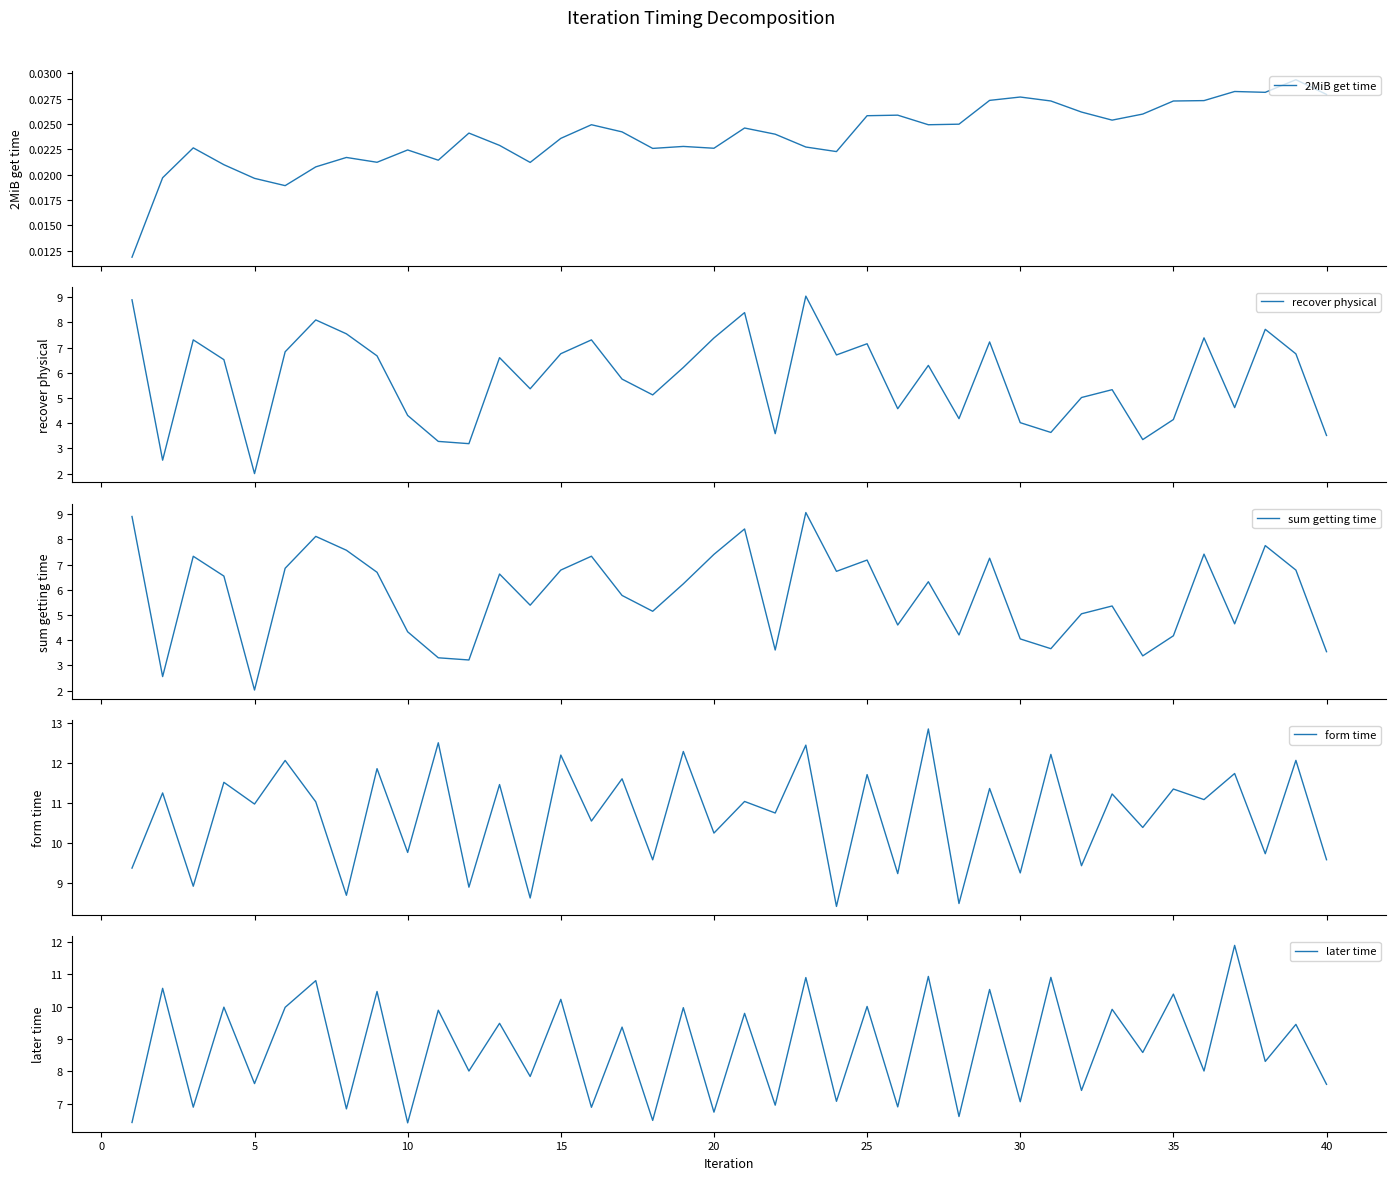

What is the average value of the recover physical series?

5.8